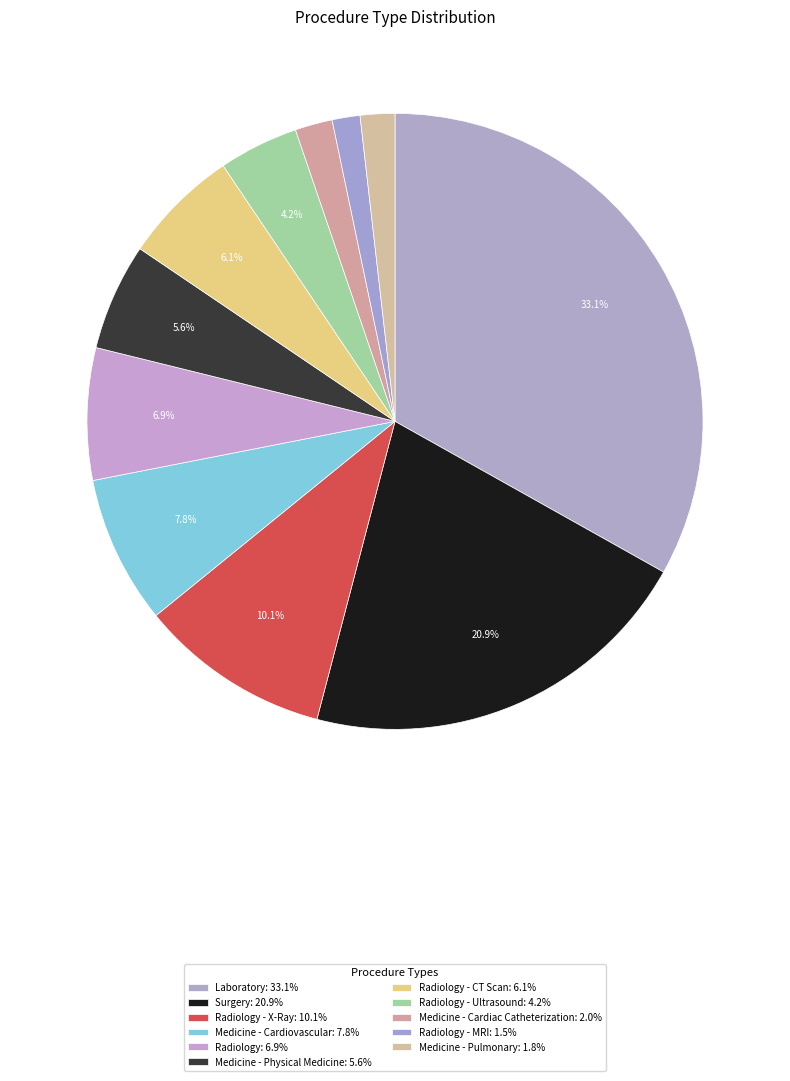

Count the number of slices in the pie.

11